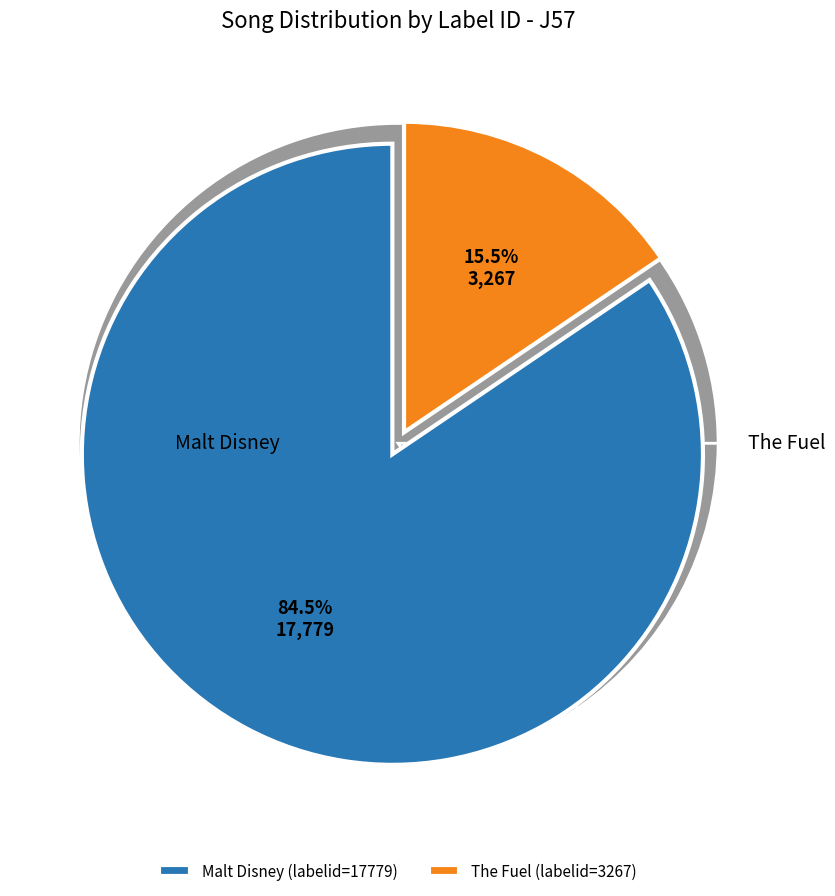

Is it true that Malt Disney is 95% of the pie?

False